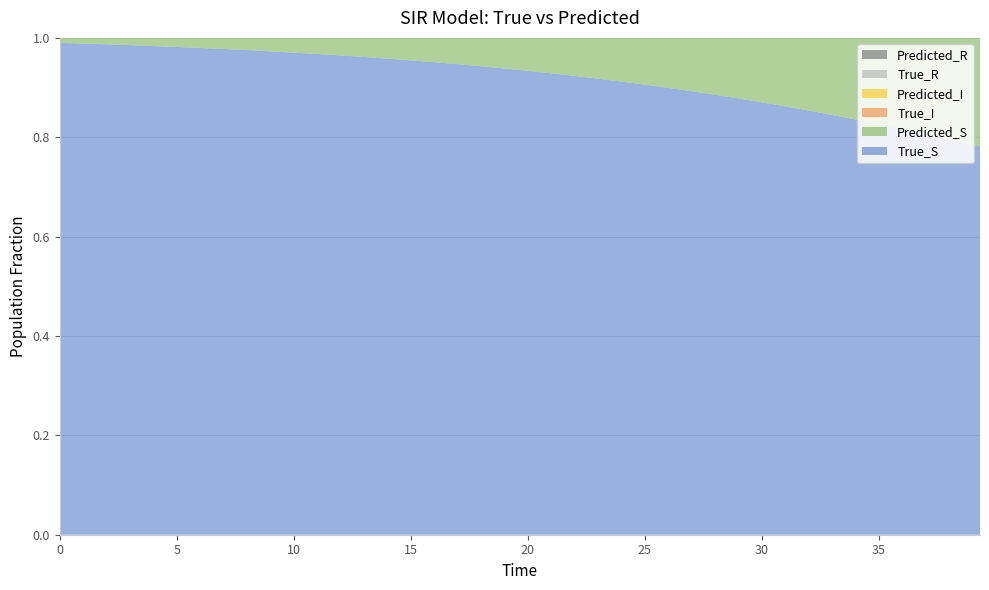

Reading right to left, transcribe all the data shown in this chart.

True_S: 39=0.8	38=0.8	37=0.8	36=0.8	35=0.8	34=0.8	33=0.8	32=0.9	31=0.9	30=0.9	29=0.9	28=0.9	27=0.9	26=0.9	25=0.9	24=0.9	23=0.9	22=0.9	21=0.9	20=0.9	19=0.9	18=0.9	17=0.9	16=1.0	15=1.0	14=1.0	13=1.0	12=1.0	11=1.0	10=1.0	9=1.0	8=1.0	7=1.0	6=1.0	5=1.0	4=1.0	3=1.0	2=1.0	1=1.0	0=1.0
Predicted_S: 39=0.8	38=0.8	37=0.8	36=0.8	35=0.8	34=0.8	33=0.8	32=0.9	31=0.9	30=0.9	29=0.9	28=0.9	27=0.9	26=0.9	25=0.9	24=0.9	23=0.9	22=0.9	21=0.9	20=0.9	19=0.9	18=0.9	17=0.9	16=0.9	15=1.0	14=1.0	13=1.0	12=1.0	11=1.0	10=1.0	9=1.0	8=1.0	7=1.0	6=1.0	5=1.0	4=1.0	3=1.0	2=1.0	1=1.0	0=1.0
True_I: 39=0.1	38=0.1	37=0.1	36=0.1	35=0.1	34=0.1	33=0.1	32=0.1	31=0.1	30=0.1	29=0.1	28=0.1	27=0.1	26=0.1	25=0.1	24=0.0	23=0.0	22=0.0	21=0.0	20=0.0	19=0.0	18=0.0	17=0.0	16=0.0	15=0.0	14=0.0	13=0.0	12=0.0	11=0.0	10=0.0	9=0.0	8=0.0	7=0.0	6=0.0	5=0.0	4=0.0	3=0.0	2=0.0	1=0.0	0=0.0
Predicted_I: 39=0.1	38=0.1	37=0.1	36=0.1	35=0.1	34=0.1	33=0.1	32=0.1	31=0.1	30=0.1	29=0.1	28=0.1	27=0.1	26=0.1	25=0.1	24=0.0	23=0.0	22=0.0	21=0.0	20=0.0	19=0.0	18=0.0	17=0.0	16=0.0	15=0.0	14=0.0	13=0.0	12=0.0	11=0.0	10=0.0	9=0.0	8=0.0	7=0.0	6=0.0	5=0.0	4=0.0	3=0.0	2=0.0	1=0.0	0=0.0
True_R: 39=0.0	38=0.0	37=0.0	36=0.0	35=0.0	34=0.0	33=0.0	32=0.0	31=0.0	30=0.0	29=0.0	28=0.0	27=0.0	26=0.0	25=0.0	24=0.0	23=0.0	22=0.0	21=0.0	20=0.0	19=0.0	18=0.0	17=0.0	16=0.0	15=0.0	14=0.0	13=0.0	12=0.0	11=0.0	10=0.0	9=0.0	8=0.0	7=0.0	6=0.0	5=0.0	4=0.0	3=0.0	2=0.0	1=0.0	0=0.0
Predicted_R: 39=0.0	38=0.0	37=0.0	36=0.0	35=0.0	34=0.0	33=0.0	32=0.0	31=0.0	30=0.0	29=0.0	28=0.0	27=0.0	26=0.0	25=0.0	24=0.0	23=0.0	22=0.0	21=0.0	20=0.0	19=0.0	18=0.0	17=0.0	16=0.0	15=0.0	14=0.0	13=0.0	12=0.0	11=0.0	10=0.0	9=0.0	8=0.0	7=0.0	6=0.0	5=0.0	4=0.0	3=0.0	2=0.0	1=0.0	0=0.0